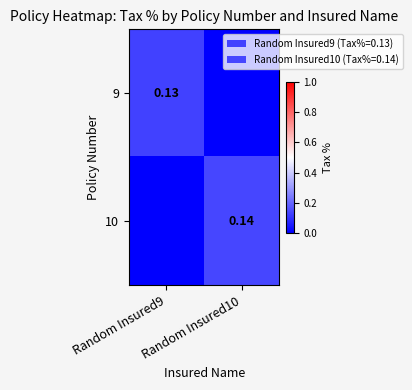

What is the sum of the 10 values at Random Insured9 and Random Insured10?

0.1